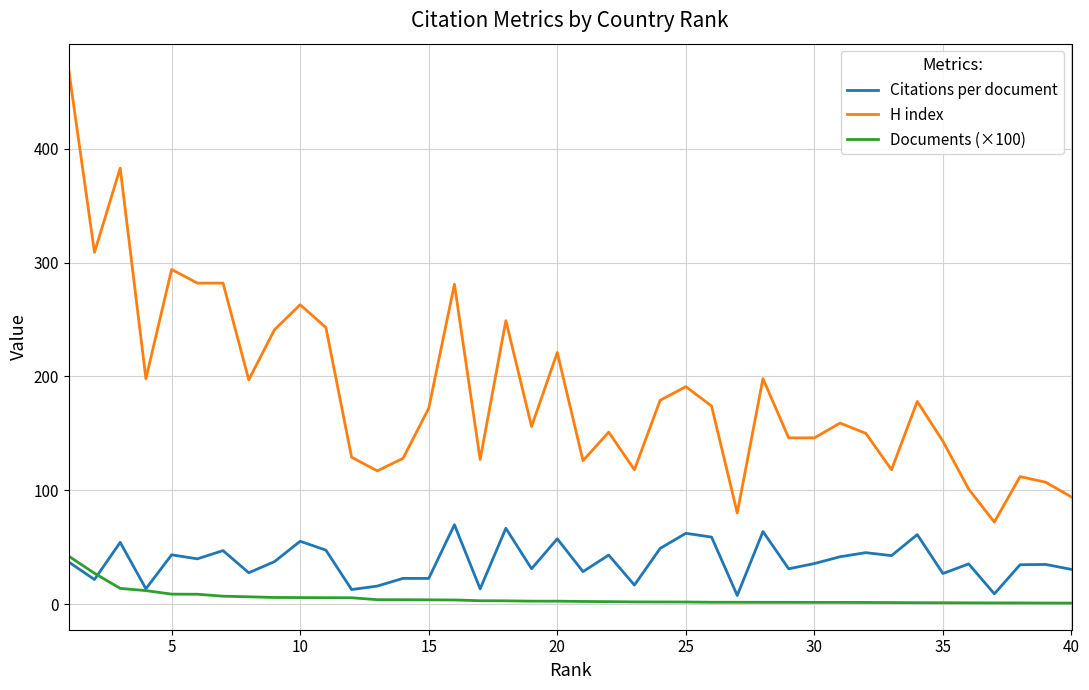

True or false: H index and Documents (×100) intersect in this chart.

False